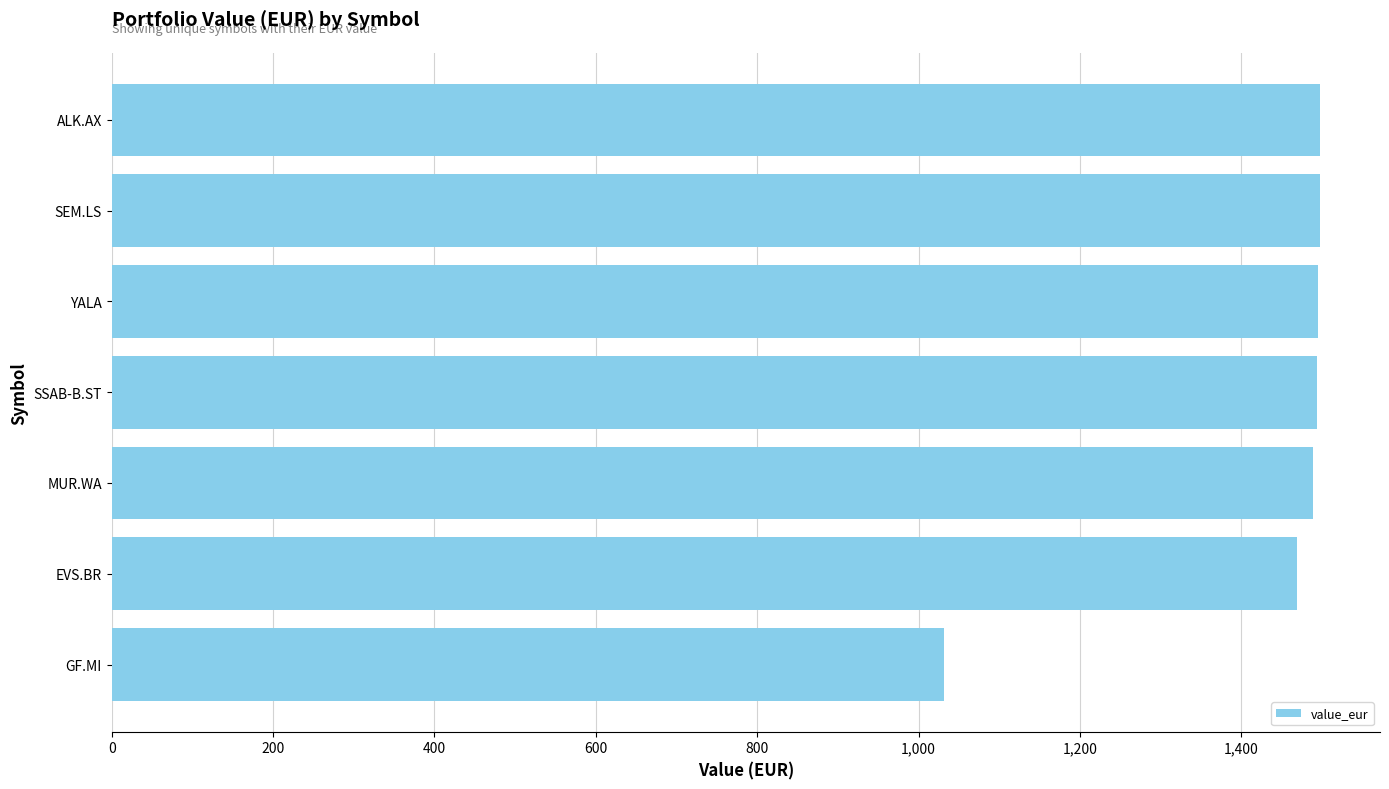

At which label is the value closest to 1264?

EVS.BR